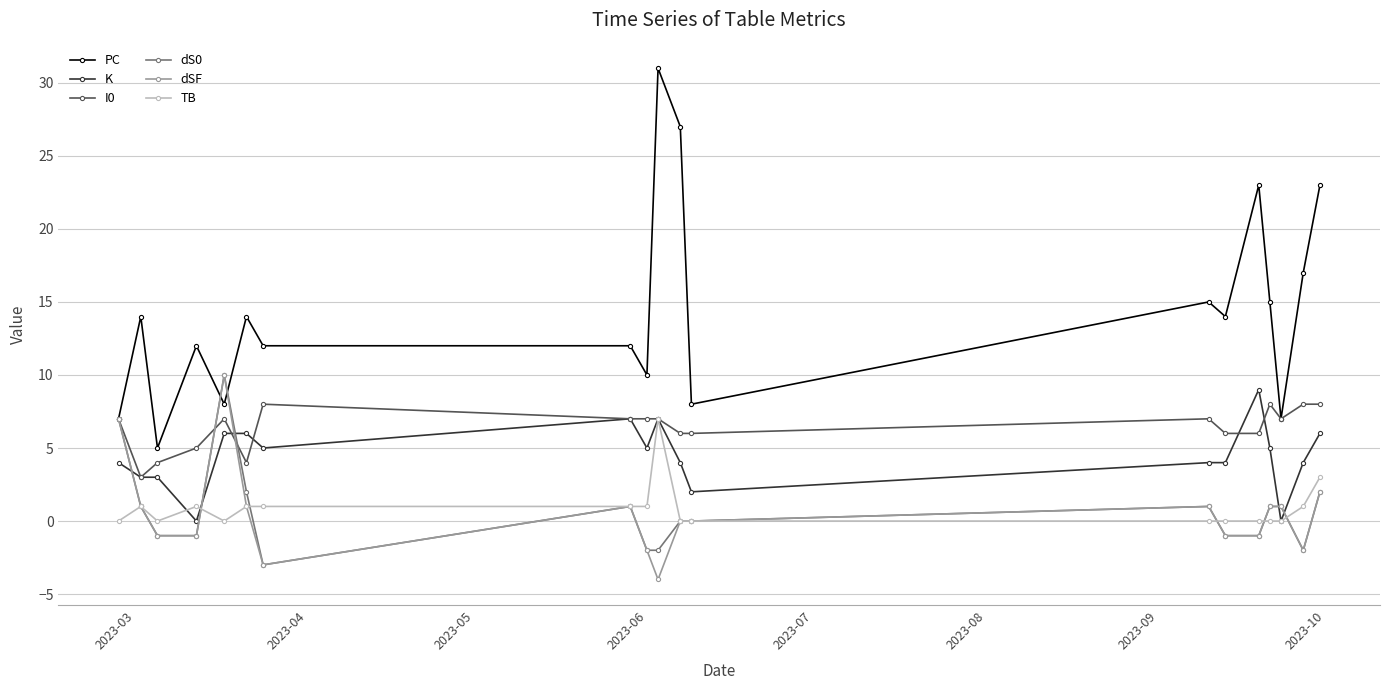

What is the lowest value of the dSF series?

-4